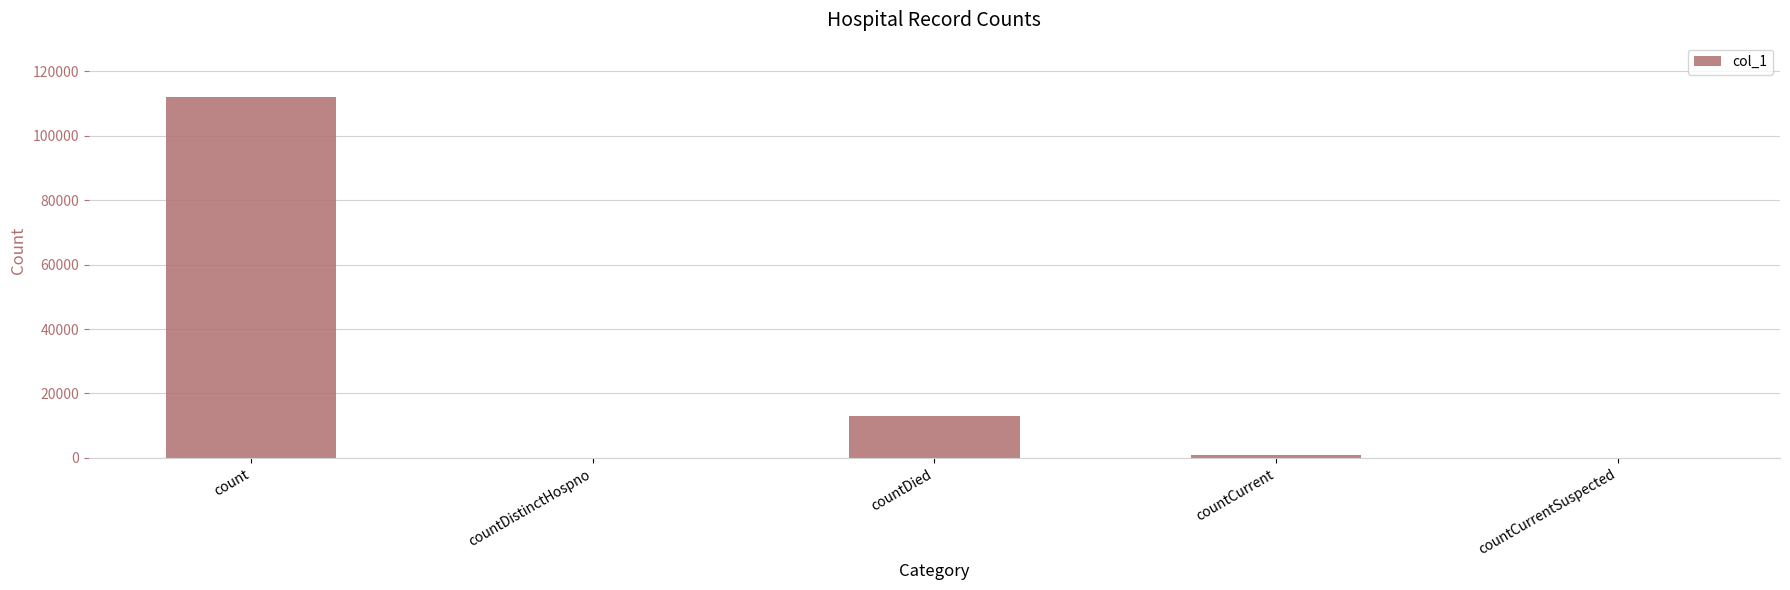

Are the bars horizontal?

No